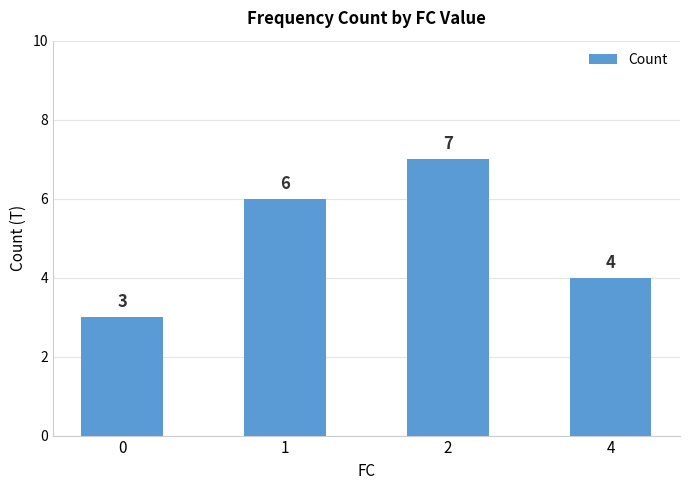

What is the difference between the maximum and second lowest values?

3